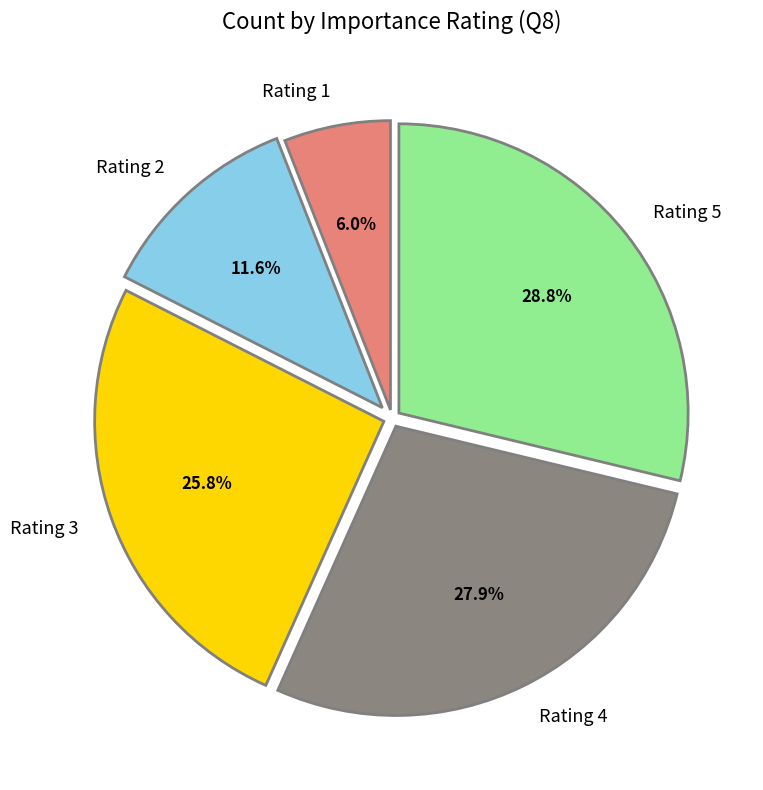

True or false: Rating 2 accounts for 24% of the total.

False